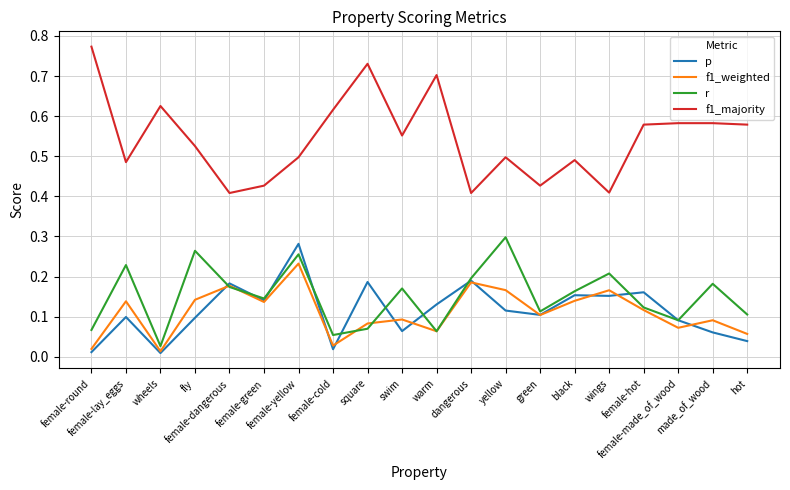

Which series has the largest total across all categories?

f1_majority